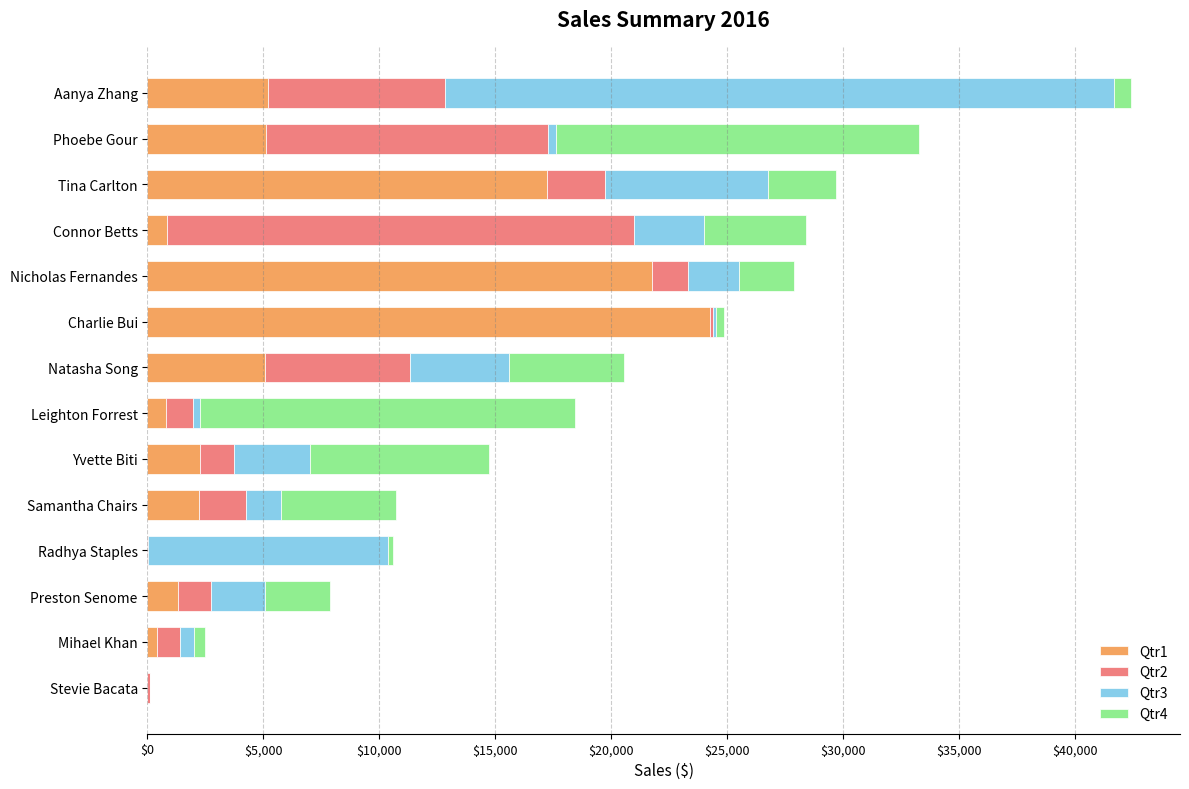

What is the total value across all series at Natasha Song?

20562.3